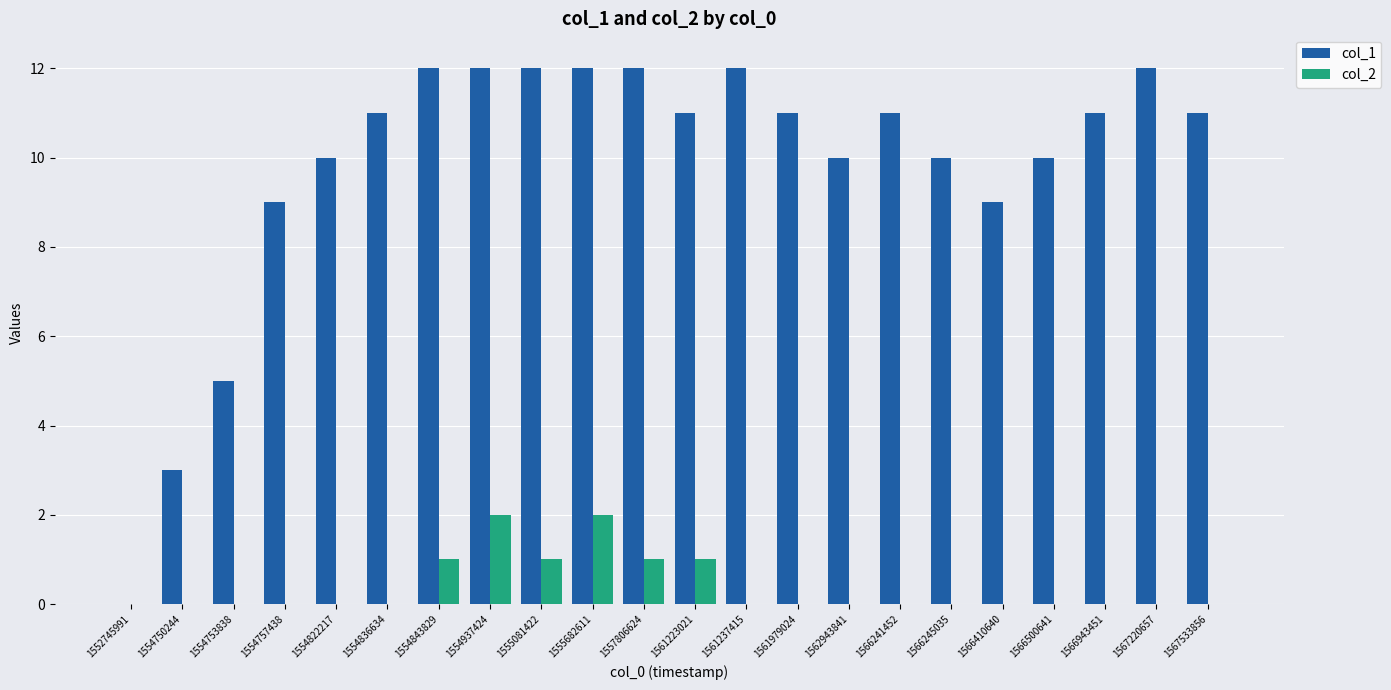

Is the value of col_2 at 1552745991 greater than the value of col_1 at 1554822217?

No